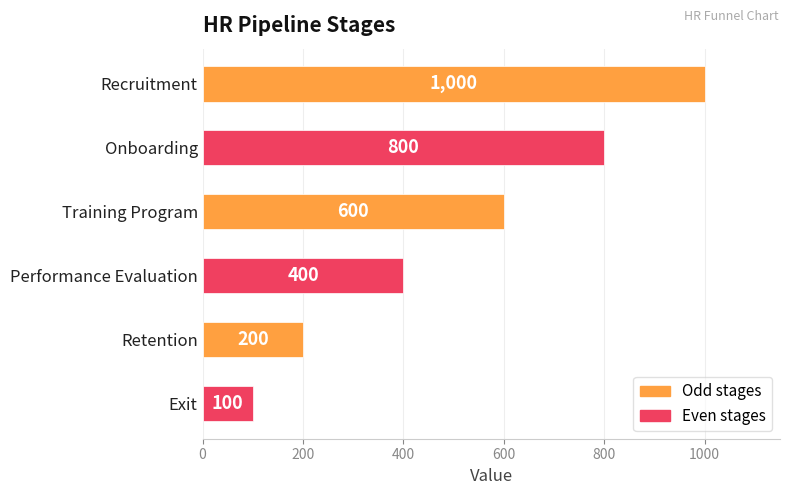

Count the number of categories in the chart.

6